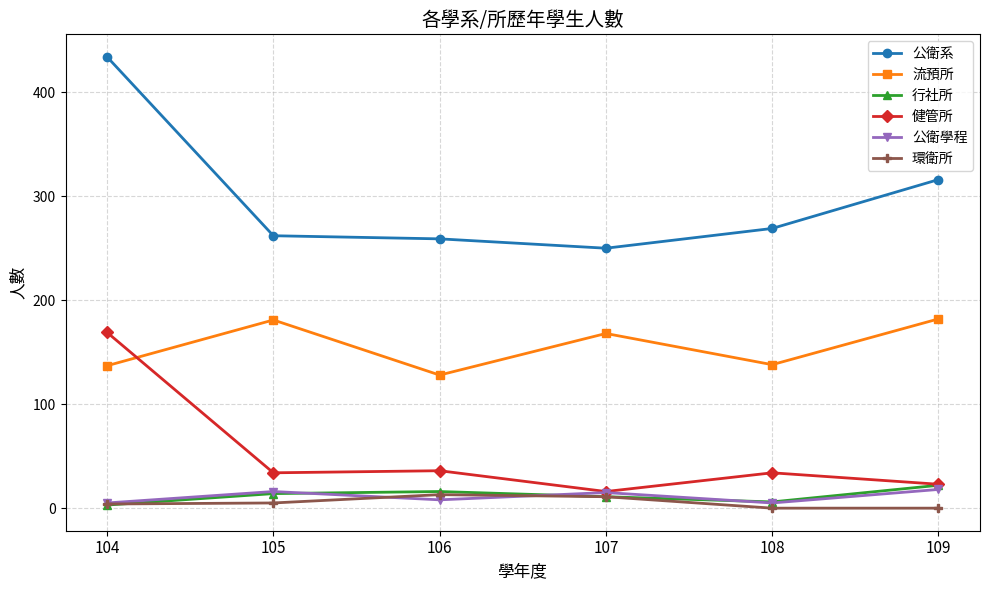

Which series has the largest range (max minus min)?

公衛系